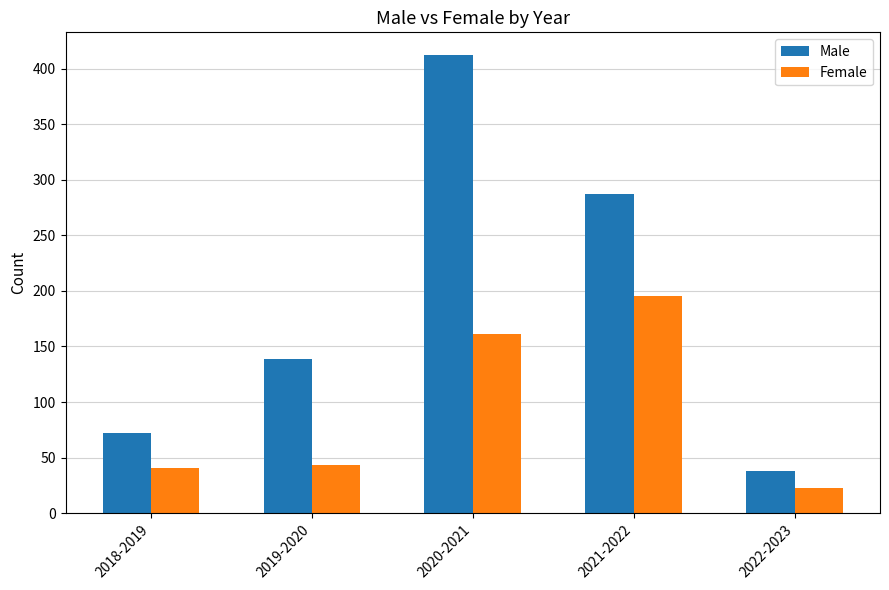

What is the sum of the Female values at 2018-2019 and 2019-2020?

84